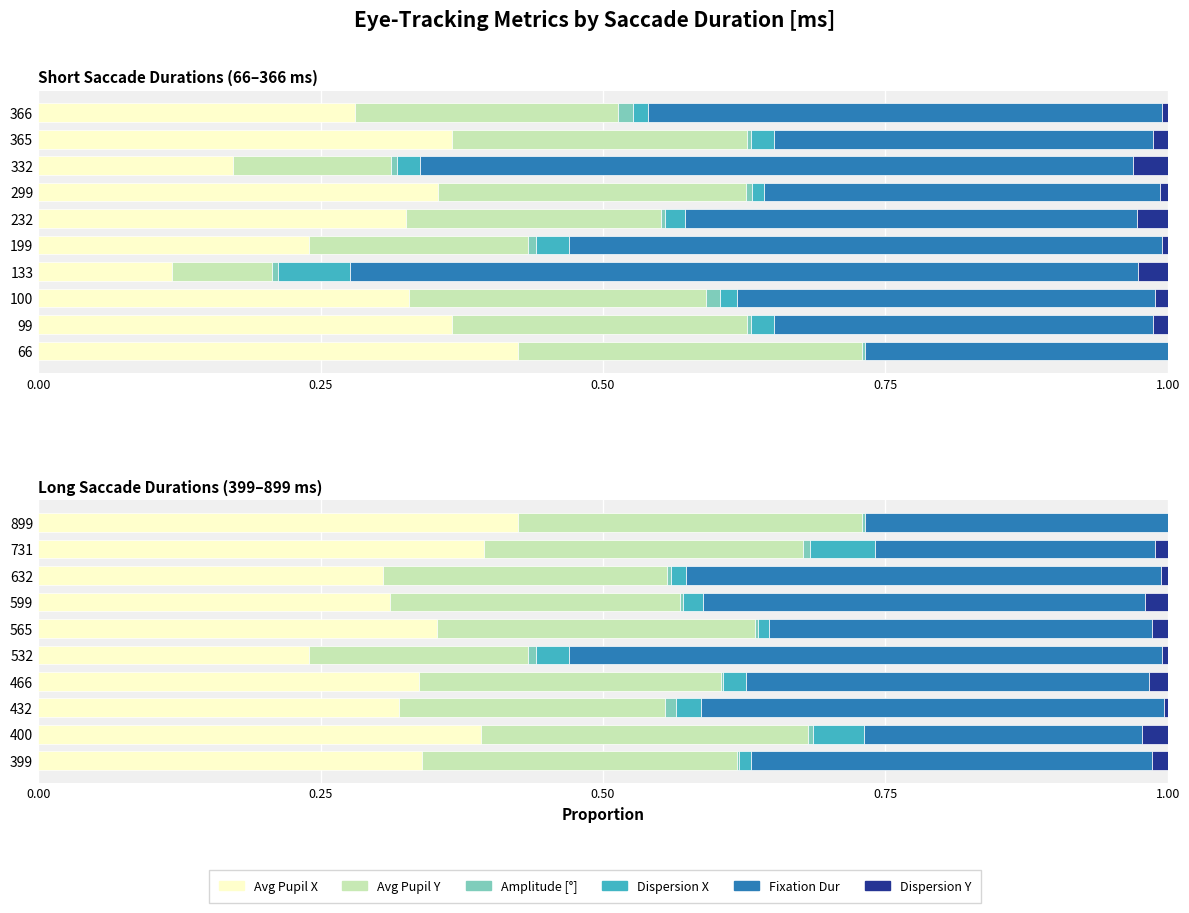

Which has a higher value, 565 or 466?

565